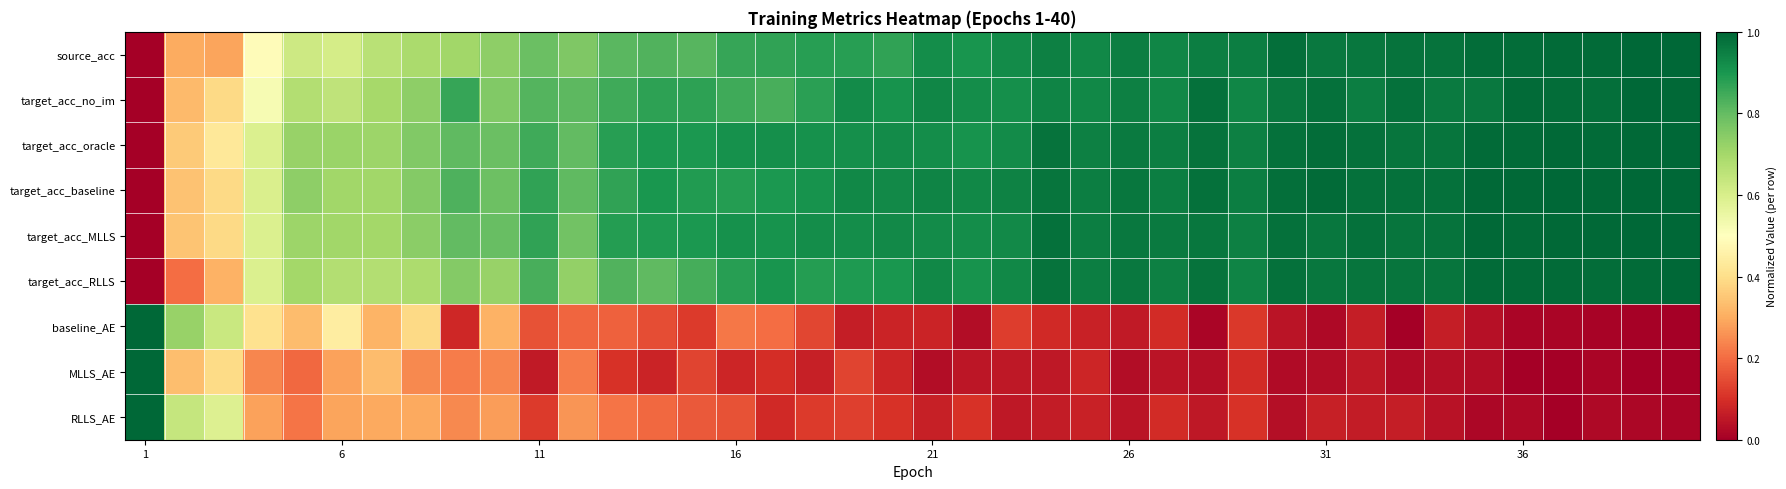

Reading left to right, extract all data points from this chart.

source_acc: 0.0	0.3	0.3	0.5	0.6	0.6	0.7	0.7	0.7	0.7	0.8	0.8	0.8	0.8	0.8	0.9	0.9	0.9	0.9	0.9	0.9	0.9	0.9	0.9	0.9	1.0	0.9	1.0	1.0	1.0	1.0	1.0	1.0	1.0	1.0	1.0	1.0	1.0	1.0	1.0
target_acc_no_im: 0.0	0.3	0.4	0.5	0.7	0.7	0.7	0.7	0.9	0.8	0.8	0.8	0.8	0.9	0.9	0.9	0.8	0.9	0.9	0.9	0.9	0.9	0.9	0.9	0.9	0.9	0.9	1.0	0.9	1.0	1.0	1.0	1.0	1.0	1.0	1.0	1.0	1.0	1.0	1.0
target_acc_oracle: 0.0	0.4	0.4	0.6	0.7	0.7	0.7	0.8	0.8	0.8	0.8	0.8	0.9	0.9	0.9	0.9	0.9	0.9	0.9	0.9	0.9	0.9	0.9	1.0	0.9	1.0	1.0	1.0	0.9	1.0	1.0	1.0	1.0	1.0	1.0	1.0	1.0	1.0	1.0	1.0
target_acc_baseline: 0.0	0.3	0.4	0.6	0.7	0.7	0.7	0.8	0.8	0.8	0.9	0.8	0.9	0.9	0.9	0.9	0.9	0.9	0.9	0.9	0.9	0.9	0.9	1.0	1.0	1.0	1.0	1.0	1.0	1.0	1.0	1.0	1.0	1.0	1.0	1.0	1.0	1.0	1.0	1.0
target_acc_MLLS: 0.0	0.3	0.4	0.6	0.7	0.7	0.7	0.7	0.8	0.8	0.9	0.8	0.9	0.9	0.9	0.9	0.9	0.9	0.9	0.9	0.9	0.9	0.9	1.0	1.0	1.0	1.0	1.0	0.9	1.0	1.0	1.0	1.0	1.0	1.0	1.0	1.0	1.0	1.0	1.0
target_acc_RLLS: 0.0	0.2	0.3	0.6	0.7	0.7	0.7	0.7	0.8	0.7	0.8	0.7	0.8	0.8	0.8	0.9	0.9	0.9	0.9	0.9	0.9	0.9	0.9	1.0	1.0	1.0	0.9	1.0	0.9	1.0	1.0	1.0	1.0	1.0	1.0	1.0	1.0	1.0	1.0	1.0
baseline_AE: 1.0	0.7	0.6	0.4	0.3	0.4	0.3	0.4	0.1	0.3	0.2	0.2	0.2	0.2	0.1	0.2	0.2	0.1	0.1	0.1	0.1	0.0	0.1	0.1	0.1	0.1	0.1	0.0	0.1	0.0	0.0	0.1	0.0	0.1	0.0	0.0	0.0	0.0	0.0	0.0
MLLS_AE: 1.0	0.3	0.4	0.2	0.2	0.3	0.3	0.2	0.2	0.2	0.1	0.2	0.1	0.1	0.1	0.1	0.1	0.1	0.1	0.1	0.0	0.0	0.1	0.1	0.1	0.0	0.0	0.0	0.1	0.0	0.0	0.1	0.0	0.0	0.0	0.0	0.0	0.0	0.0	0.0
RLLS_AE: 1.0	0.6	0.6	0.3	0.2	0.3	0.3	0.3	0.2	0.3	0.1	0.3	0.2	0.2	0.2	0.2	0.1	0.1	0.1	0.1	0.1	0.1	0.1	0.1	0.1	0.0	0.1	0.1	0.1	0.0	0.1	0.1	0.1	0.0	0.0	0.0	0.0	0.0	0.0	0.0